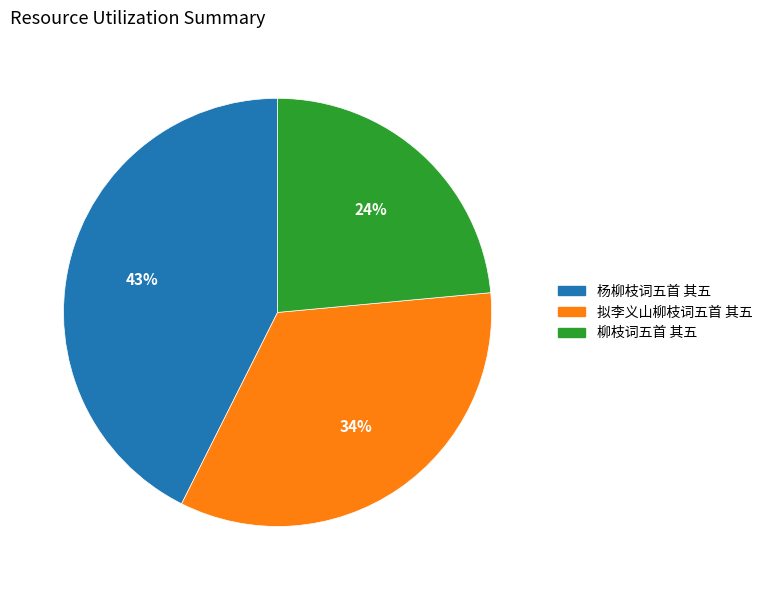

To the nearest percent, what percentage of the pie is 柳枝词五首 其五?

24%